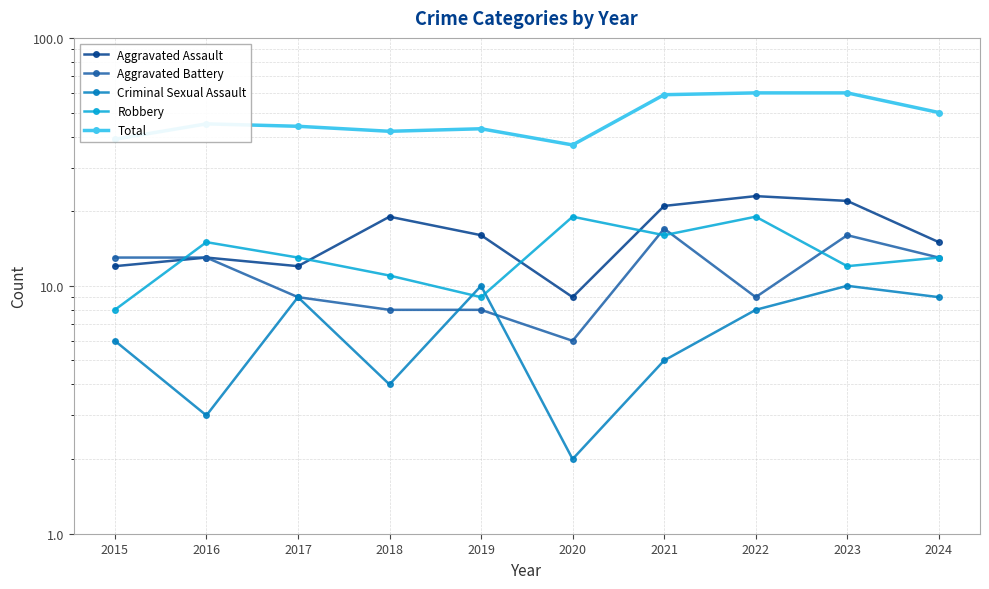

After their last crossing, which series has the higher values: Robbery or Aggravated Battery?

Aggravated Battery